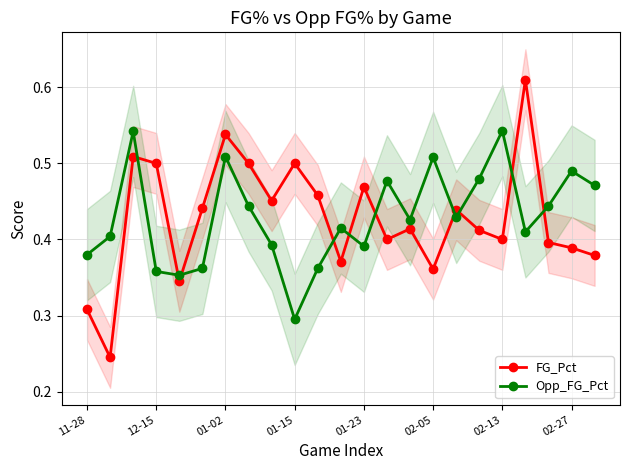

True or false: FG_Pct has a value of 0.5 at 12-15.

True